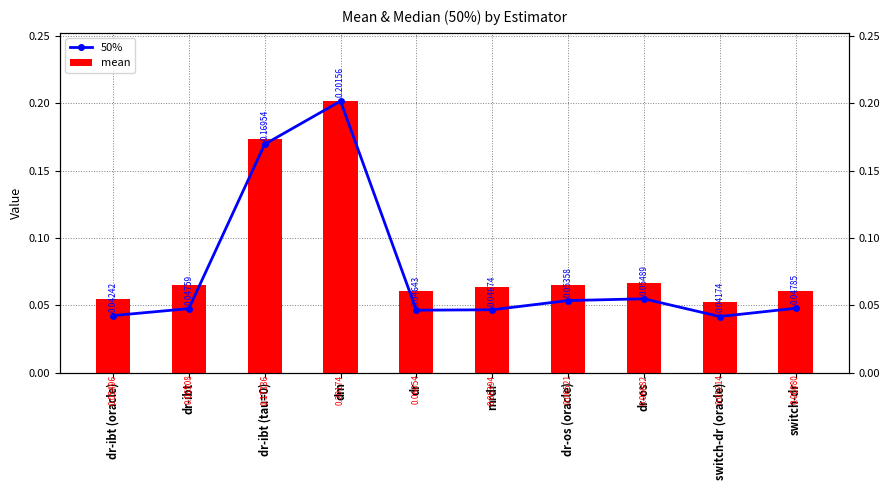

What is the maximum value shown in the chart?

0.2